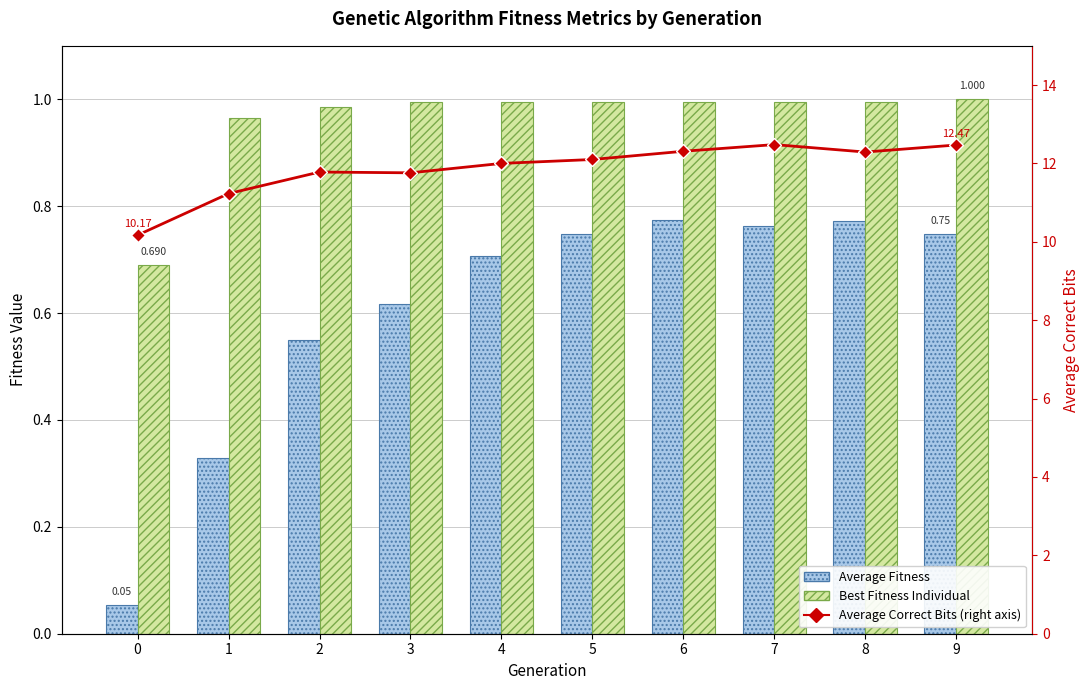

True or false: Average Fitness has a value of 0.8 at 8.

True